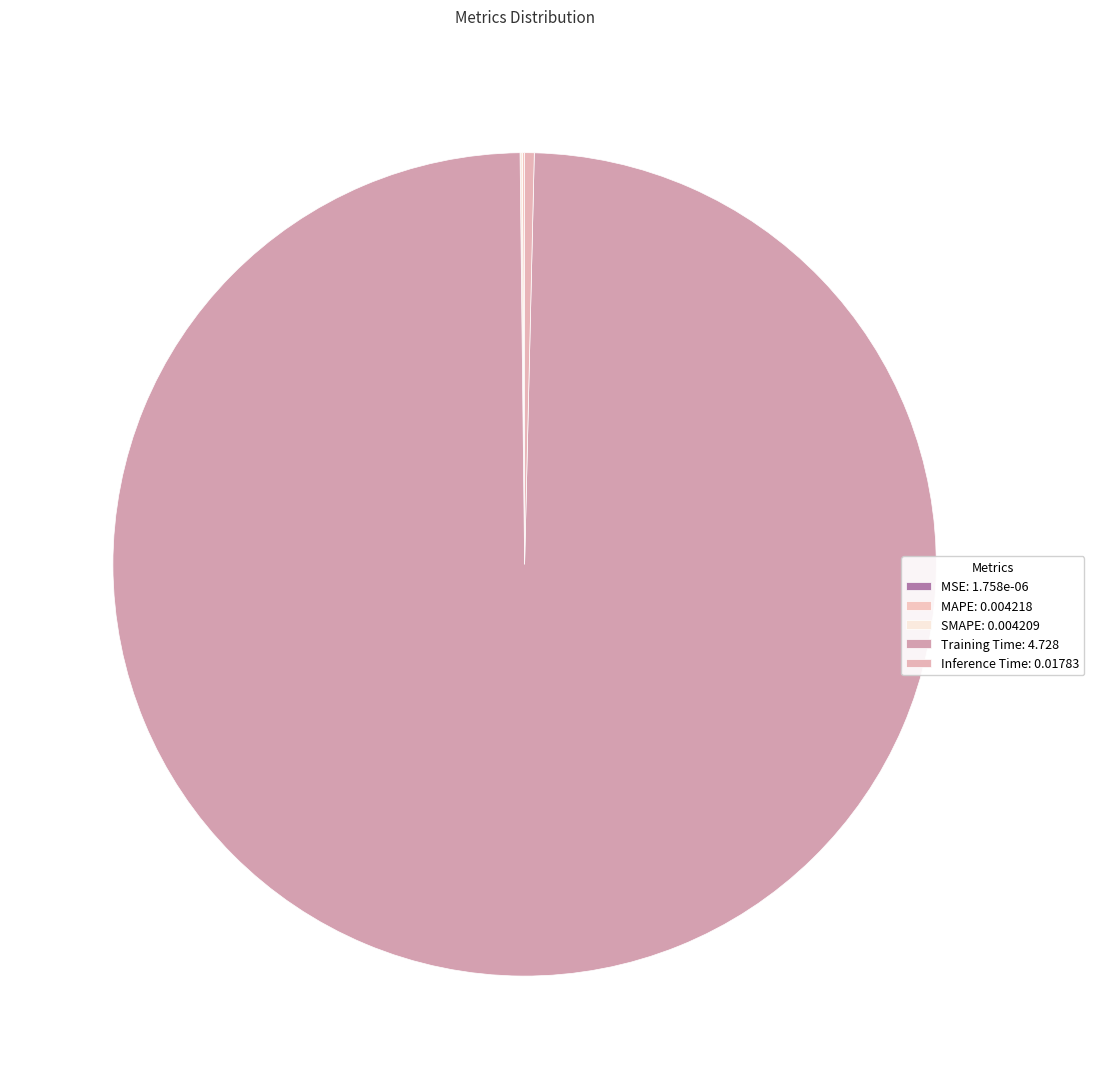

The SMAPE slice represents 9% of the pie. True or false?

False